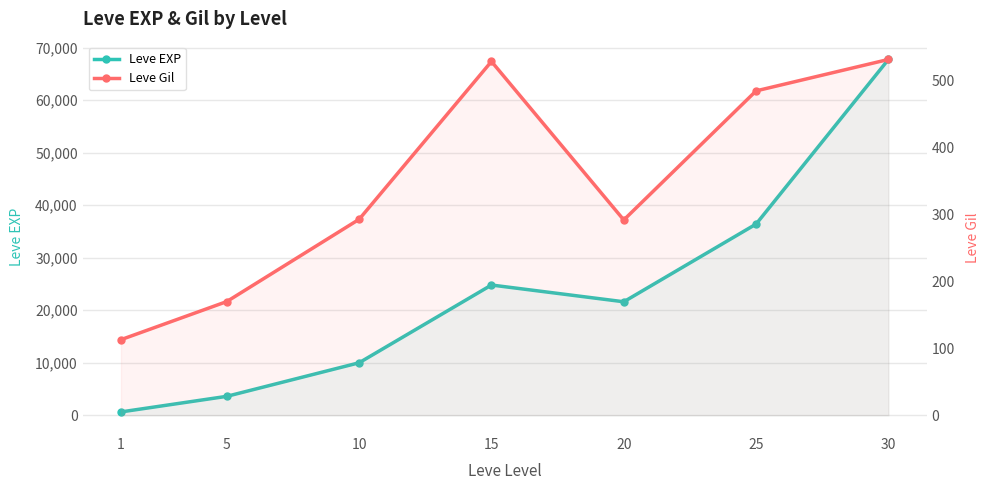

Is it true that Leve Gil equals 276 at 5?

False